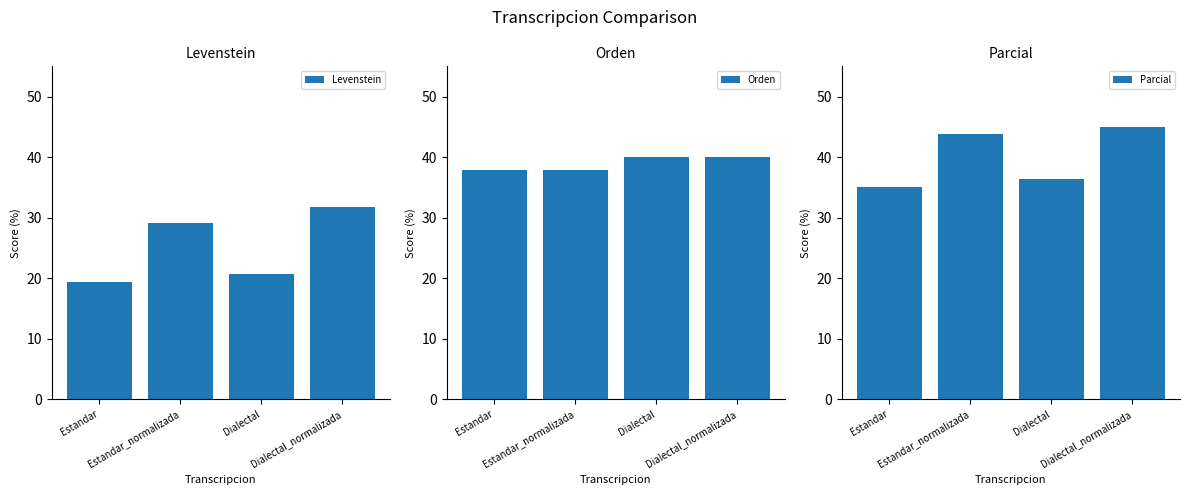

The Orden series shows 40.0 at Dialectal_normalizada. True or false?

True